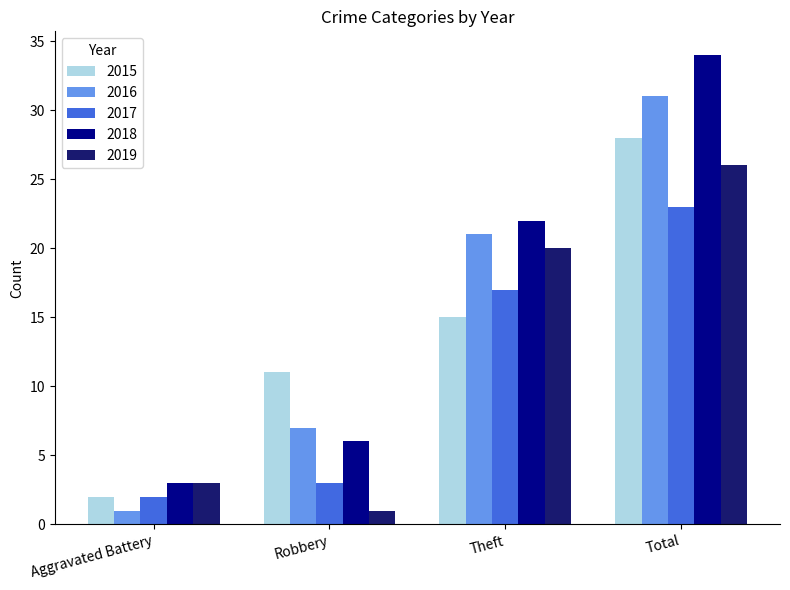

True or false: 2019 has a value of 10 at Theft.

False